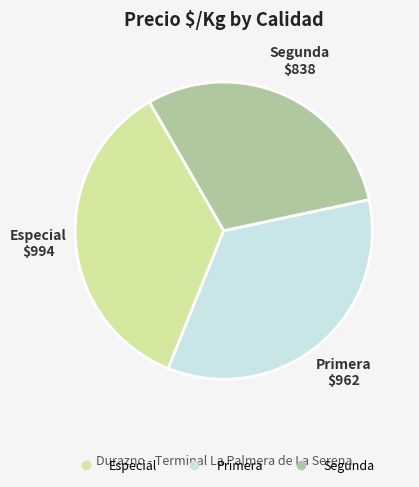

What is the ratio of the value at Especial to the value at Primera?

1.0